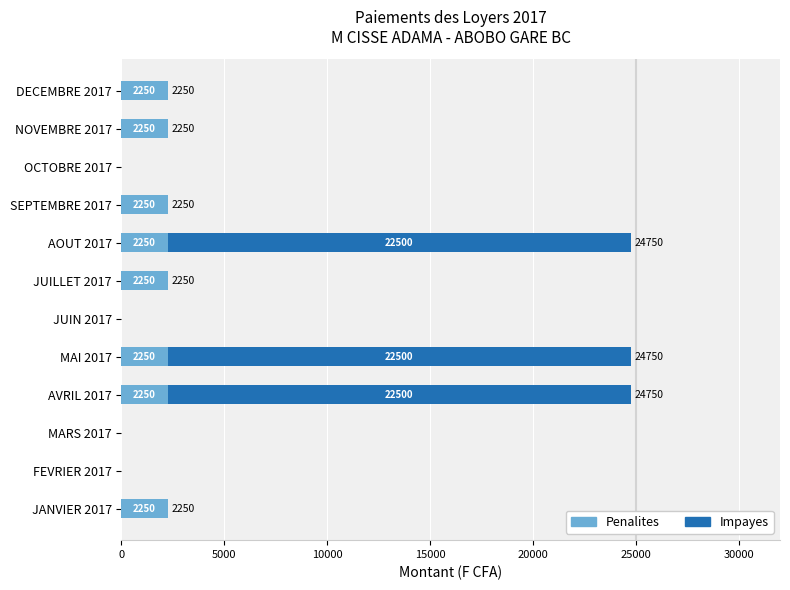

What is the total value across all series at NOVEMBRE 2017?

2250